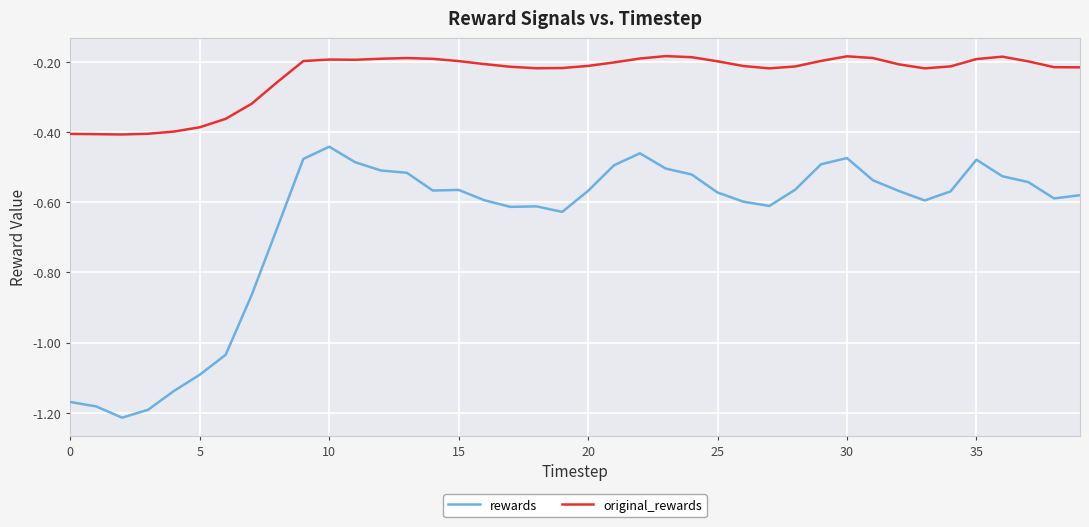

True or false: rewards and original_rewards intersect in this chart.

False